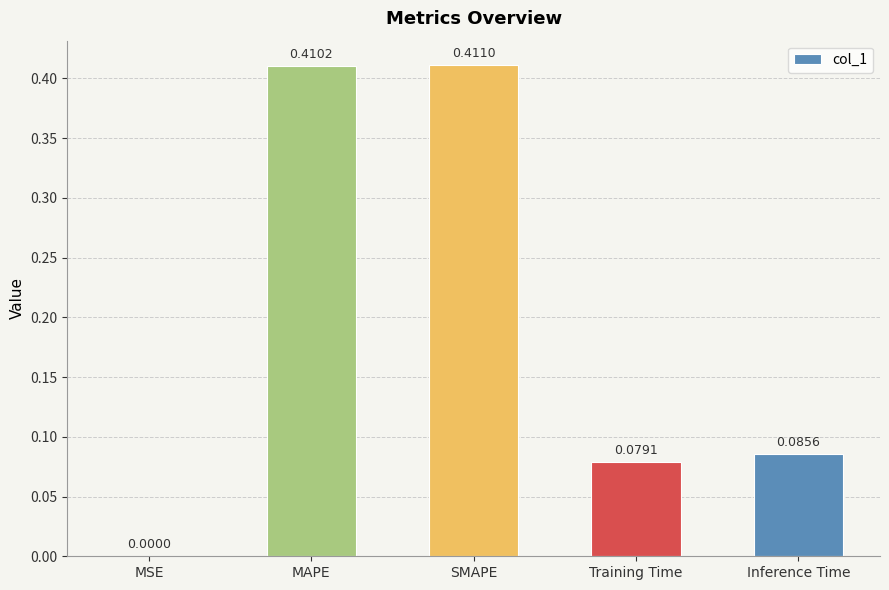

At which category does the chart reach its peak across all series?

SMAPE